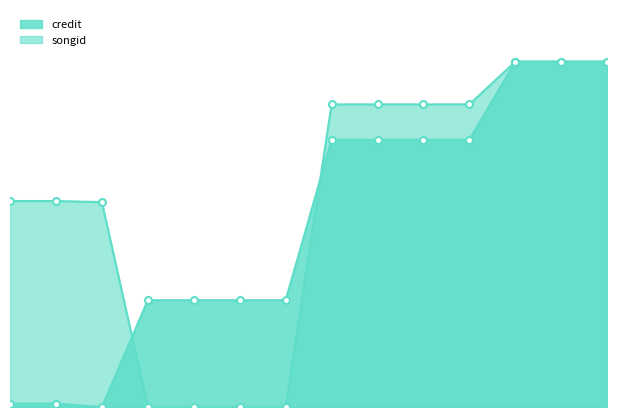

Where do credit and songid first cross each other?

12438 and 260773